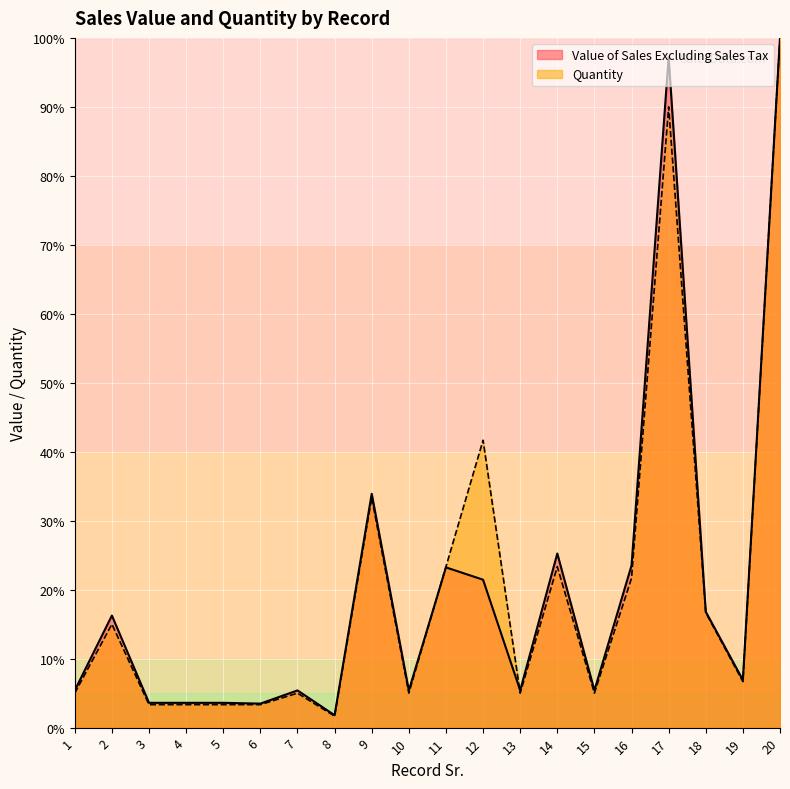

At which label is Value of Sales Excluding Sales Tax closest to 50?

9